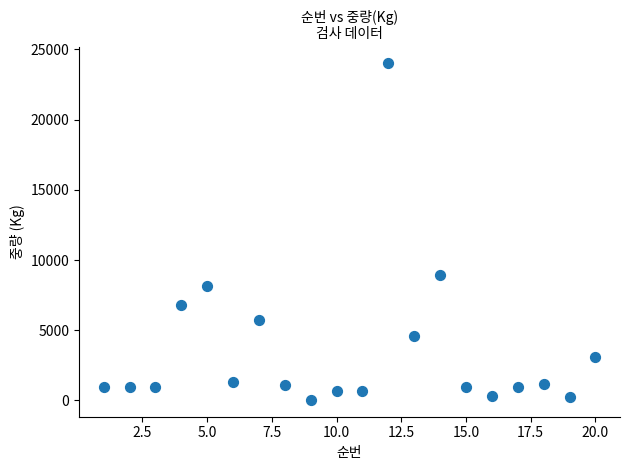

What Y value in the scatter plot is closest to 12020?

8937